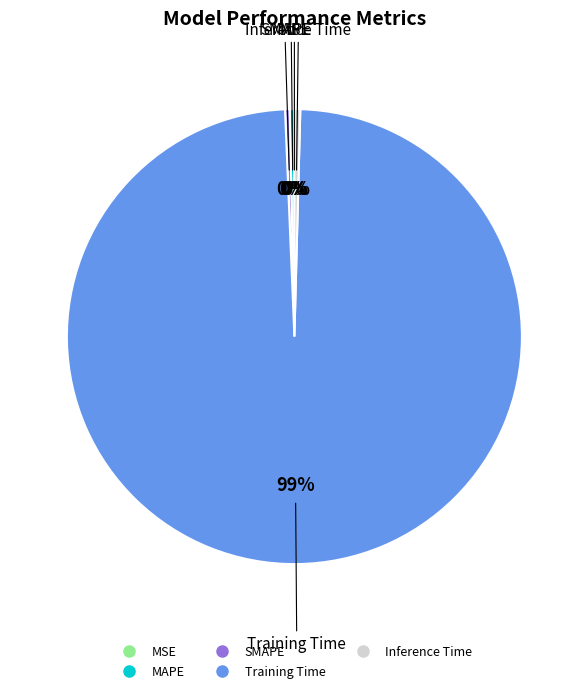

Which slice represents more than half of the pie?

Training Time